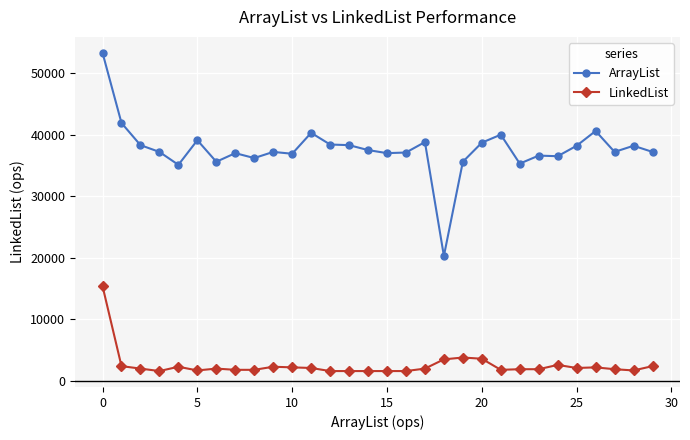

Which series has the largest range (max minus min)?

ArrayList